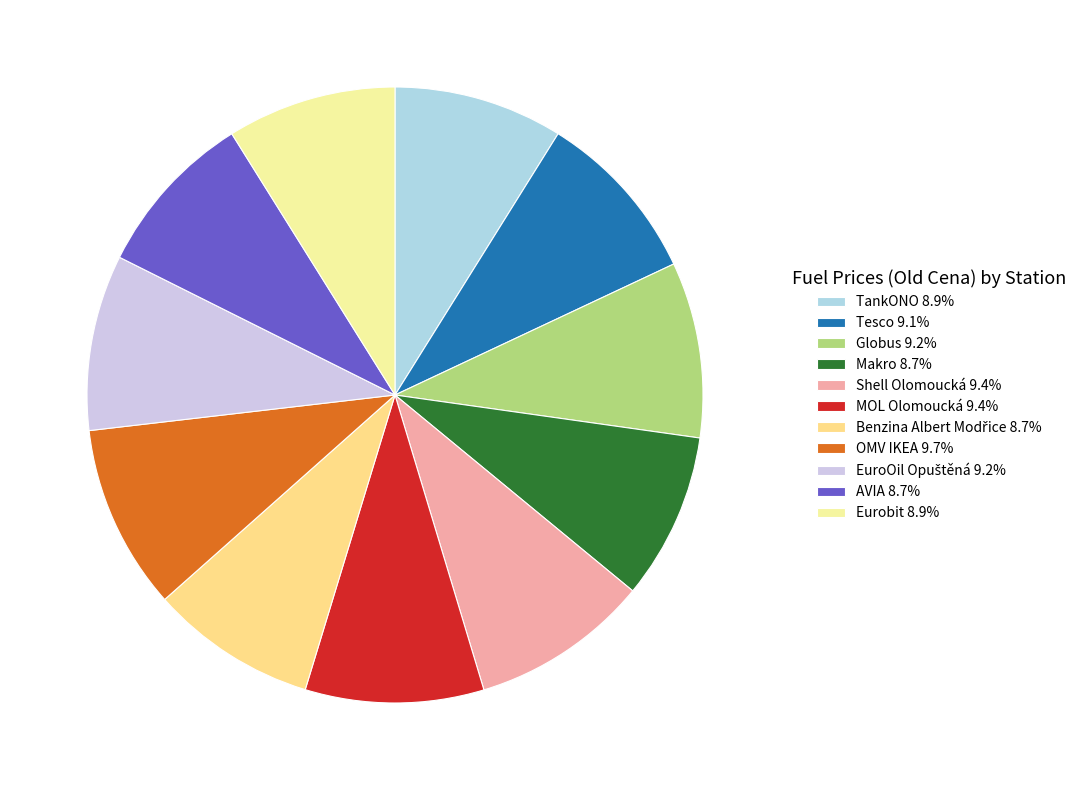

Which slice is the smallest?

AVIA